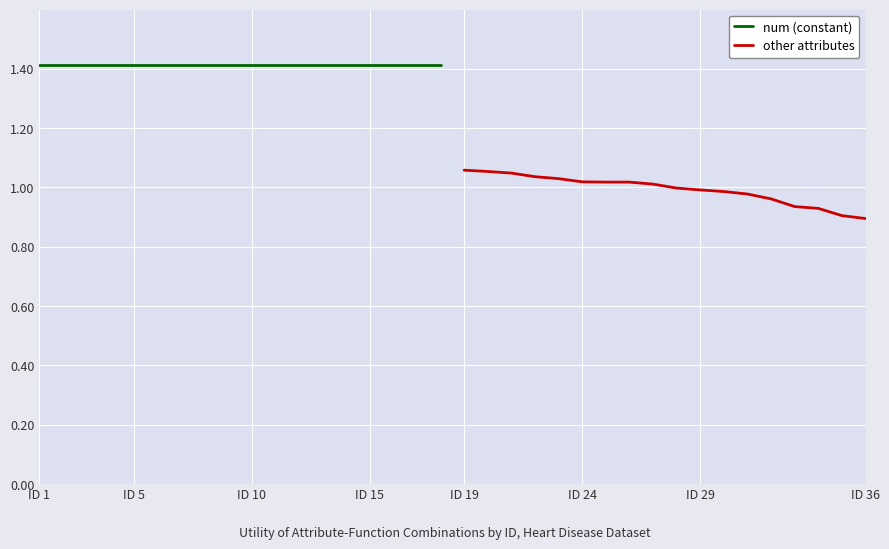

What position from the left is ID 15?

4